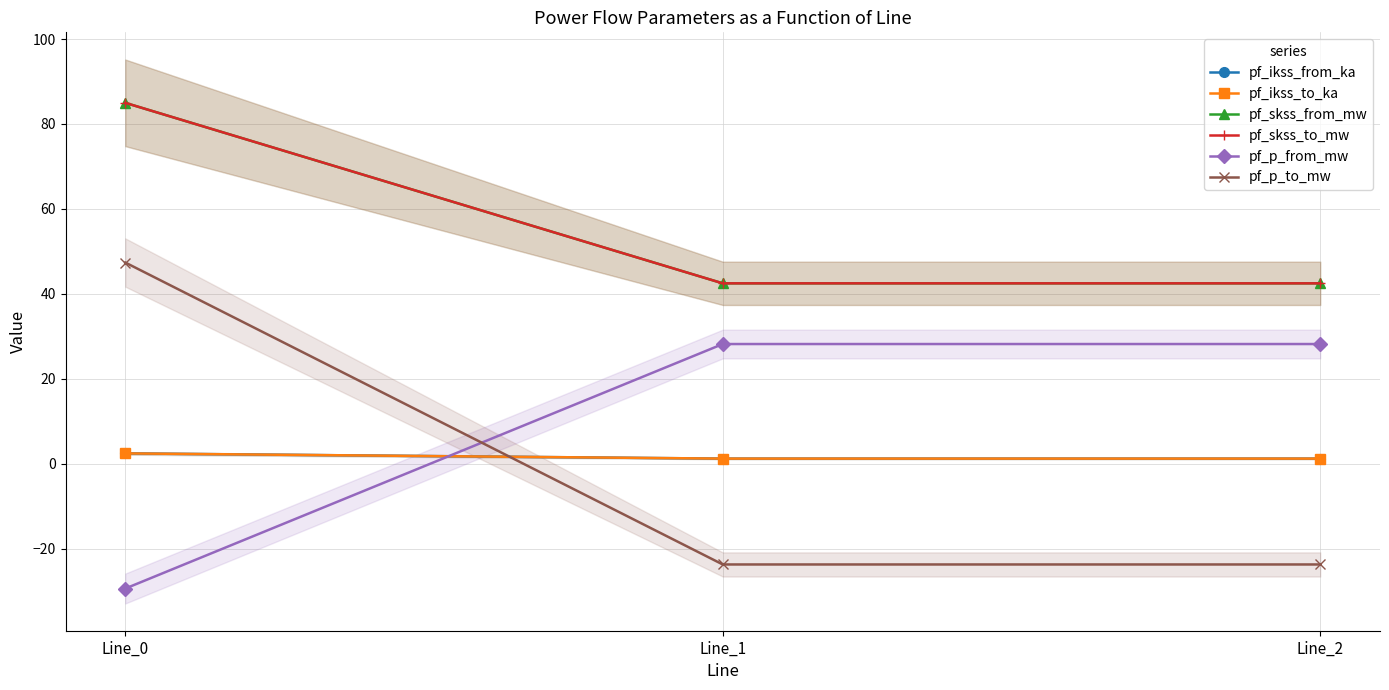

What is the total value across all series at Line_2?

91.9